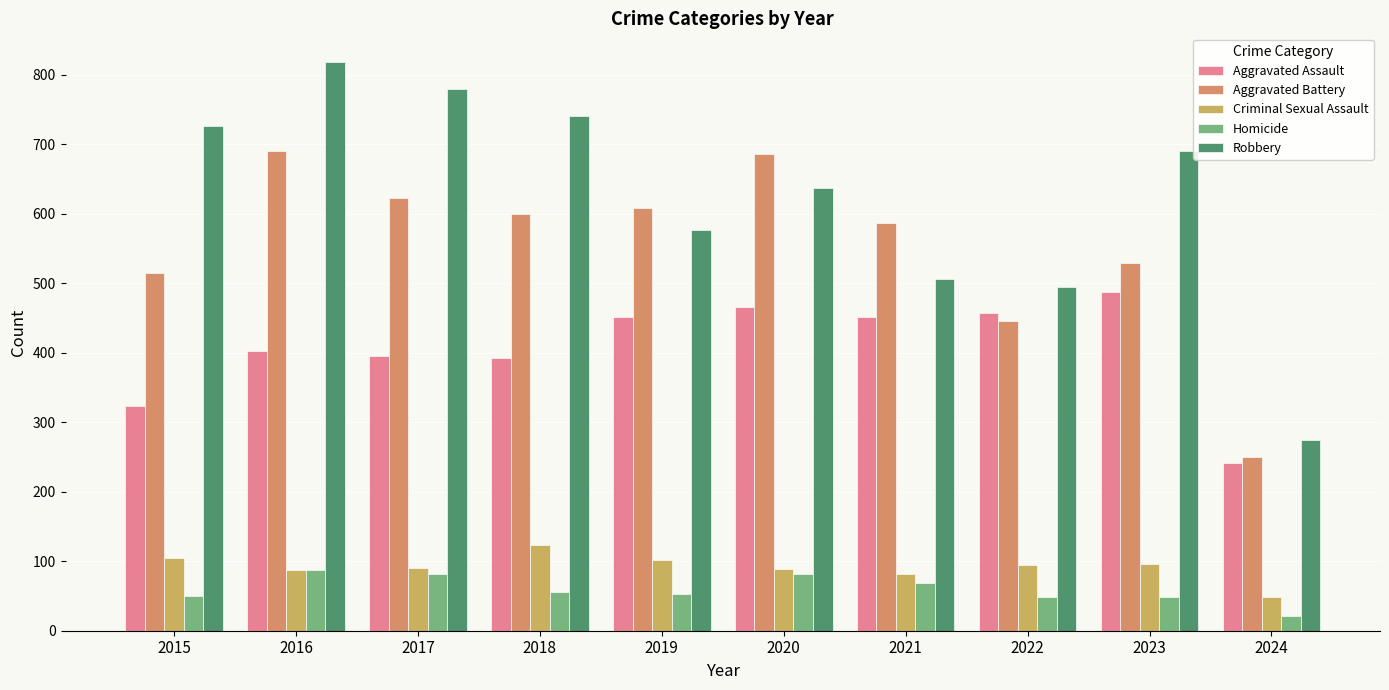

At which label does Homicide first exceed 56?

2016